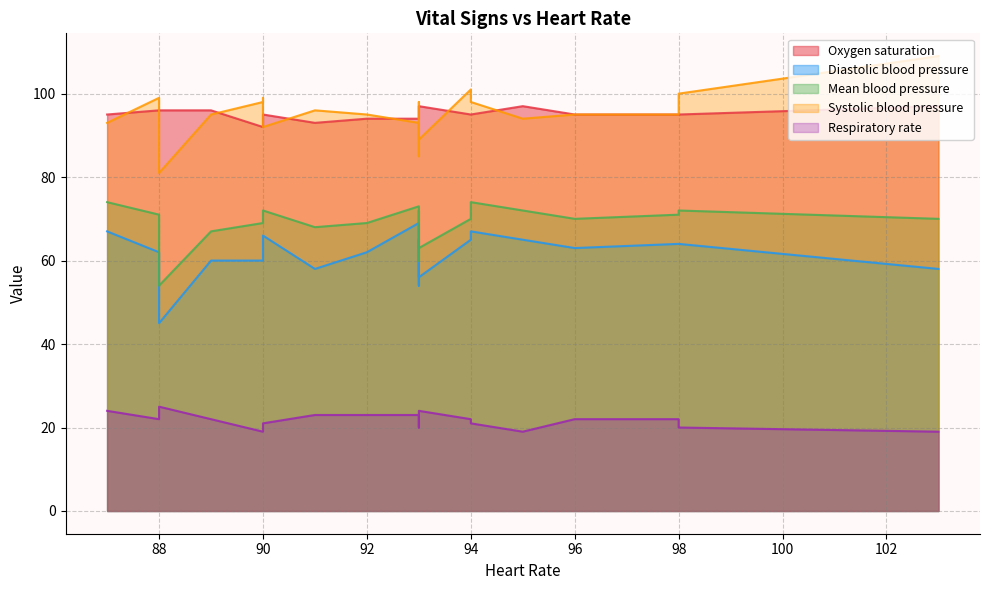

Reading right to left, transcribe all the data shown in this chart.

Oxygen saturation: 19=95	18=95	17=95	16=95	15=95	14=94	13=96	12=95	11=95	10=97	9=97	8=94	7=93	6=96	5=92	4=94	3=95	2=95	1=96	0=97
Diastolic blood pressure: 19=63	18=66	17=64	16=67	15=64	14=69	13=60	12=65	11=54	10=65	9=56	8=62	7=58	6=45	5=60	4=64	3=67	2=65	1=62	0=58
Mean blood pressure: 19=70	18=72	17=72	16=74	15=71	14=73	13=67	12=72	11=60	10=72	9=63	8=69	7=68	6=54	5=69	4=70	3=74	2=70	1=71	0=70
Systolic blood pressure: 19=95	18=92	17=100	16=98	15=95	14=93	13=95	12=98	11=85	10=94	9=89	8=95	7=96	6=81	5=98	4=99	3=93	2=101	1=99	0=109
Respiratory rate: 19=22	18=21	17=20	16=21	15=22	14=23	13=22	12=21	11=20	10=19	9=24	8=23	7=23	6=25	5=19	4=21	3=24	2=22	1=22	0=19